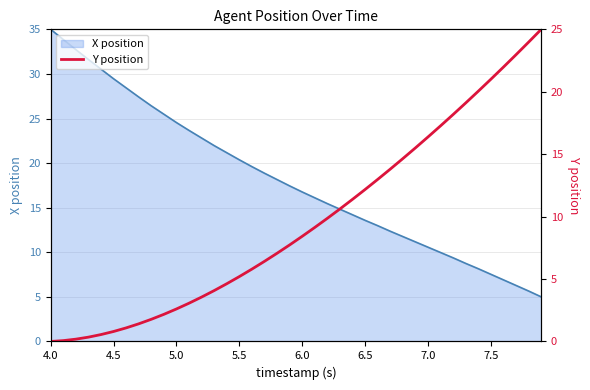

How many data points are less than 8?

20